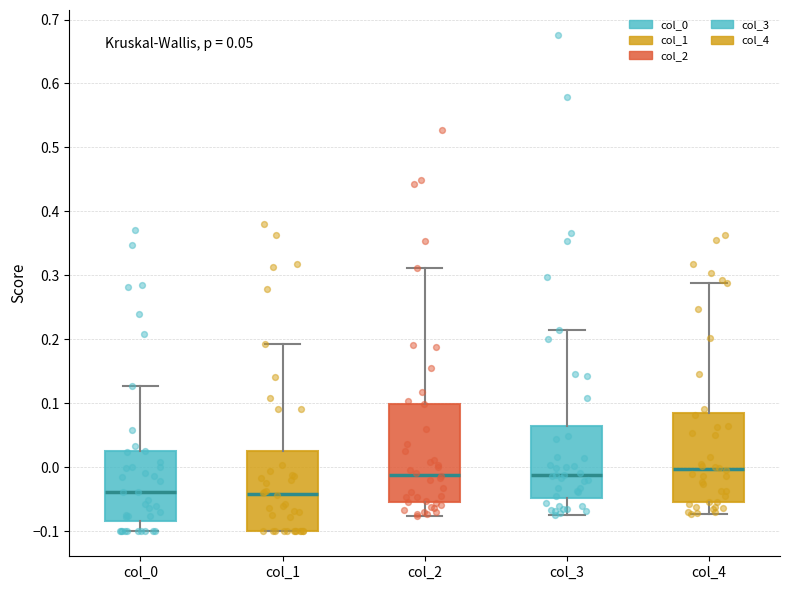

Comparing the boxes themselves (not the whiskers), which one is the tallest?

col_2